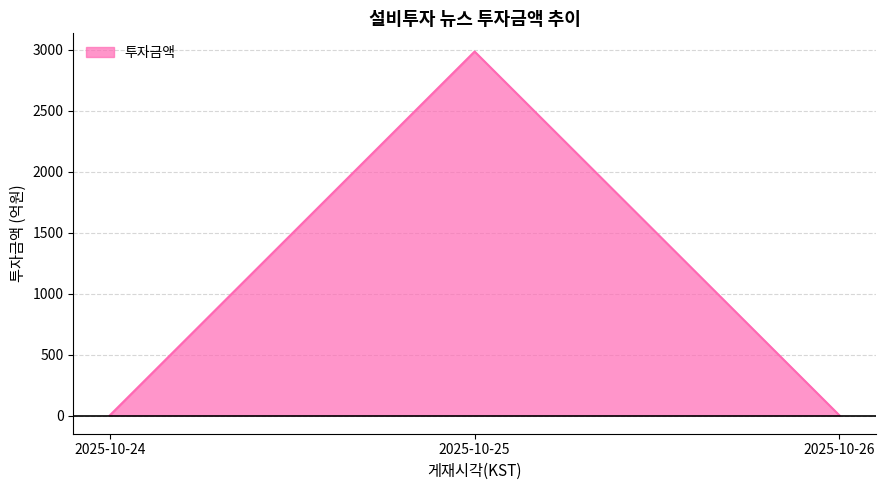

Is it true that the value at 2025-10-25 is 2986?

True